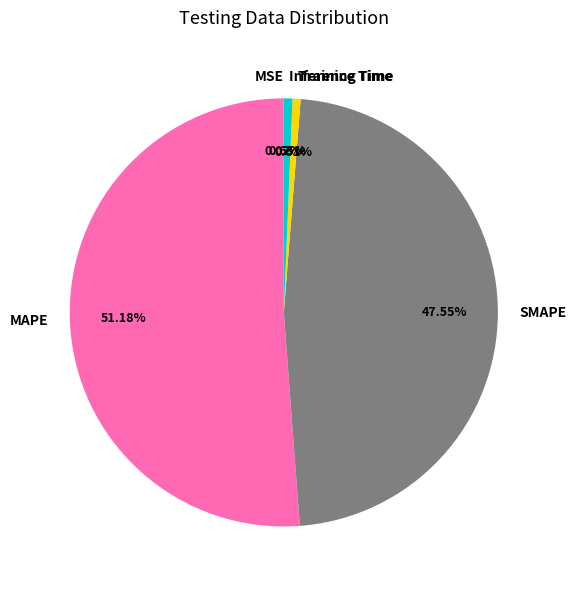

The Training Time slice represents 1% of the pie. True or false?

True